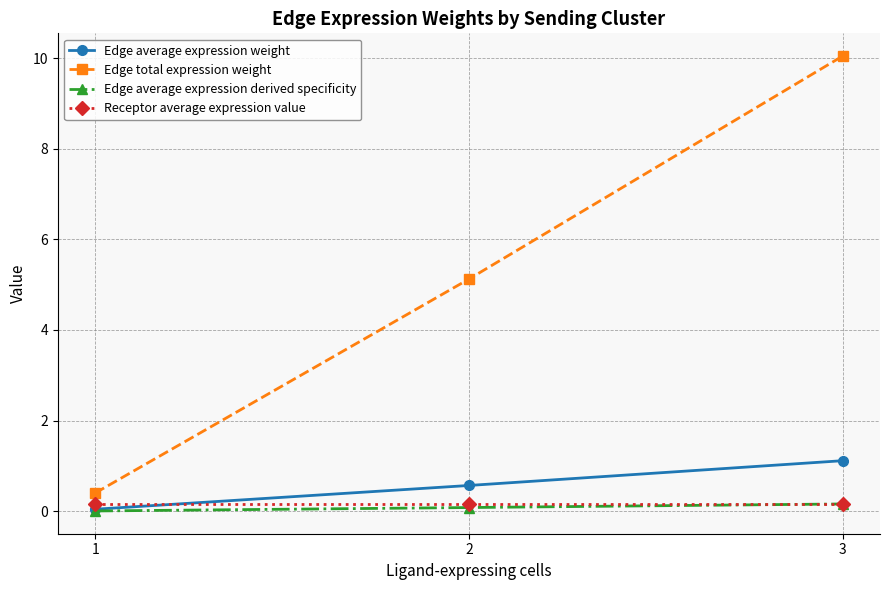

List the labels in order of Edge average expression weight value, smallest first.

1, 2, 3